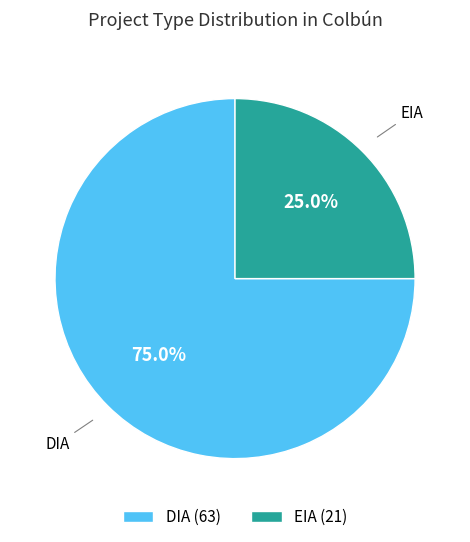

How many segments does this pie chart have?

2